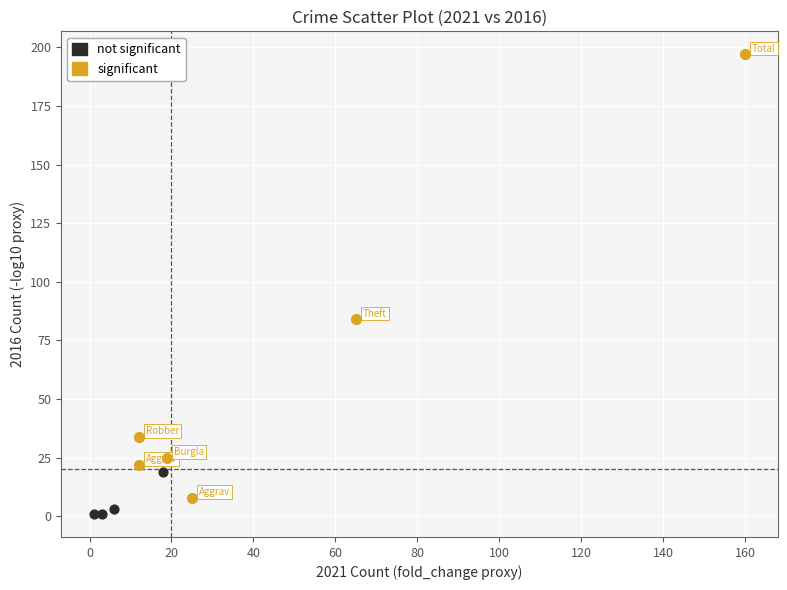

Which series has the largest Y range (max minus min)?

significant